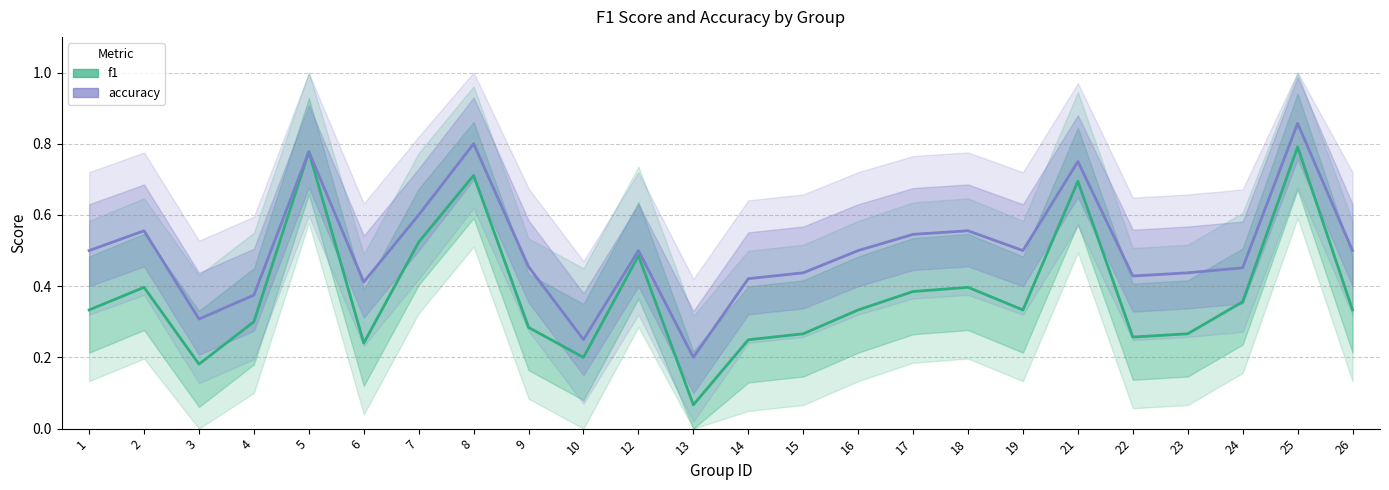

Where is the first local maximum for accuracy?

2